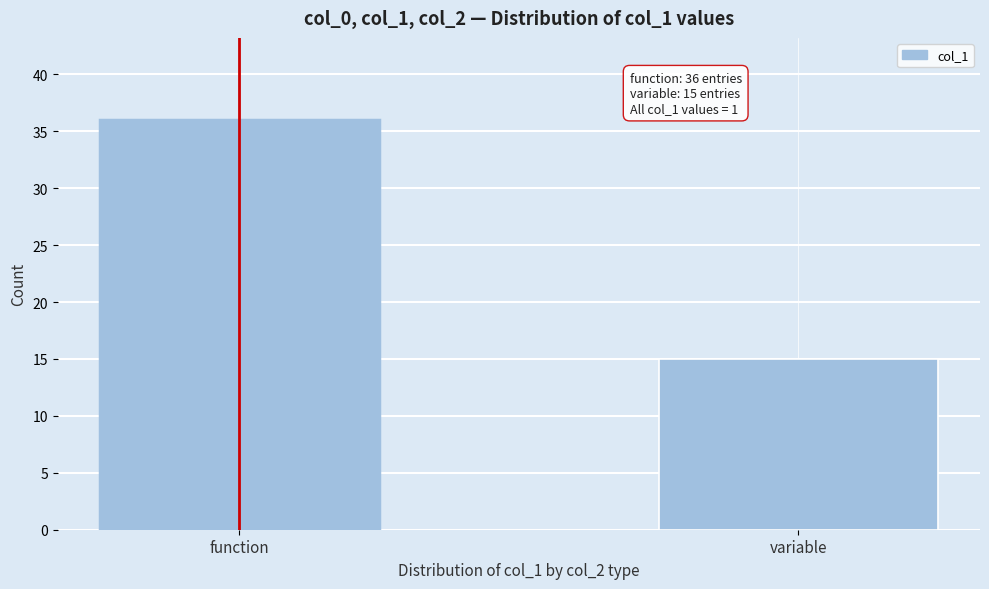

Reading left to right, extract all data points from this chart.

36	15